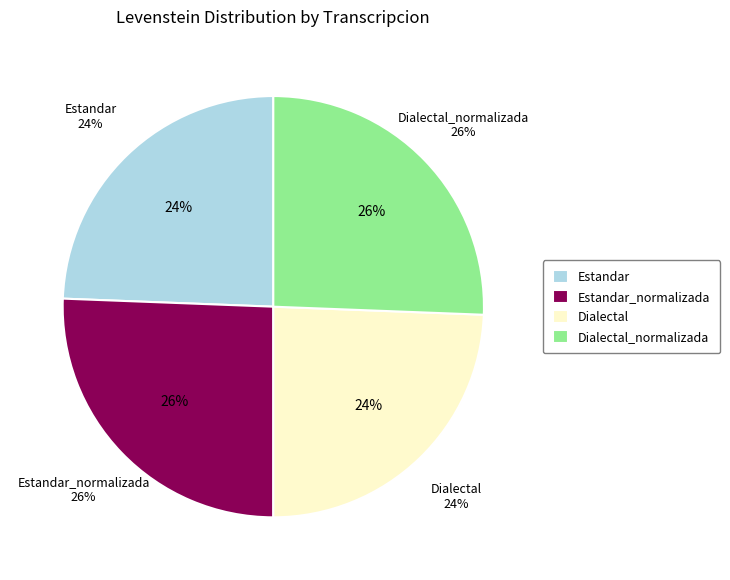

Is there any slice that represents more than half of the pie?

No